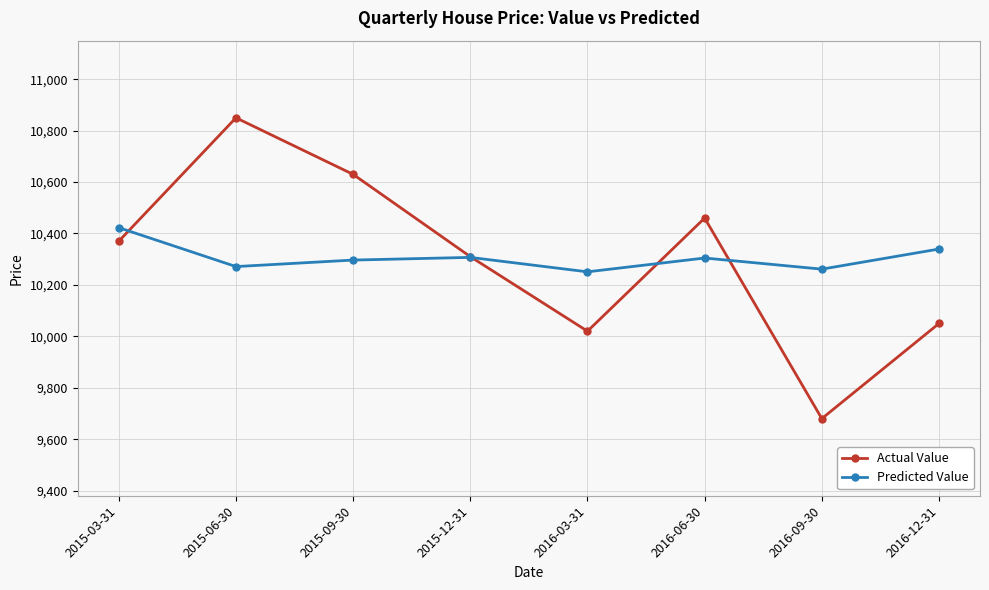

How many categories are shown in the chart?

8